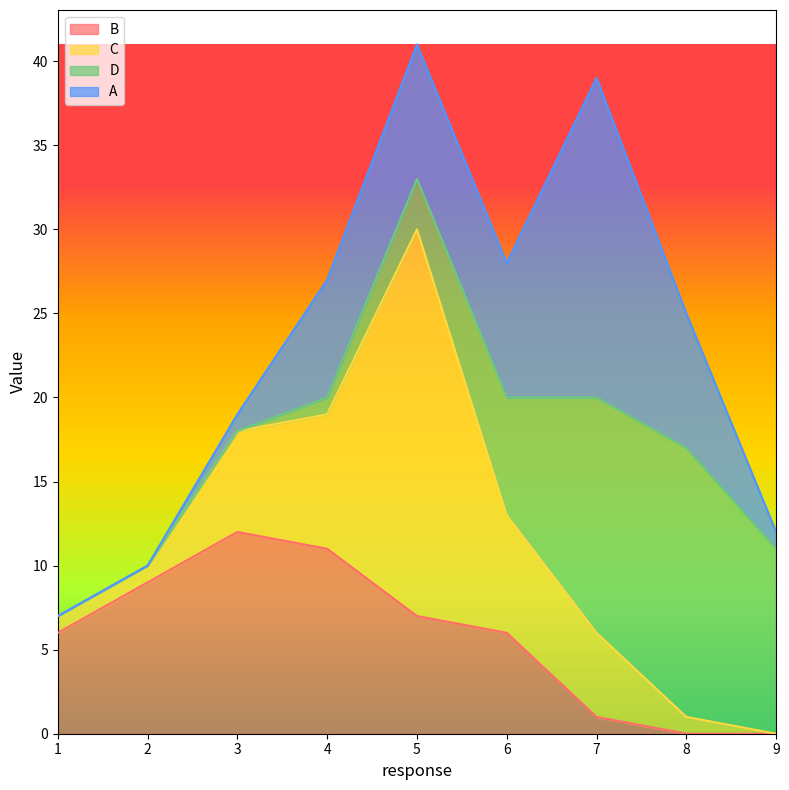

Where is the first local maximum for D?

8